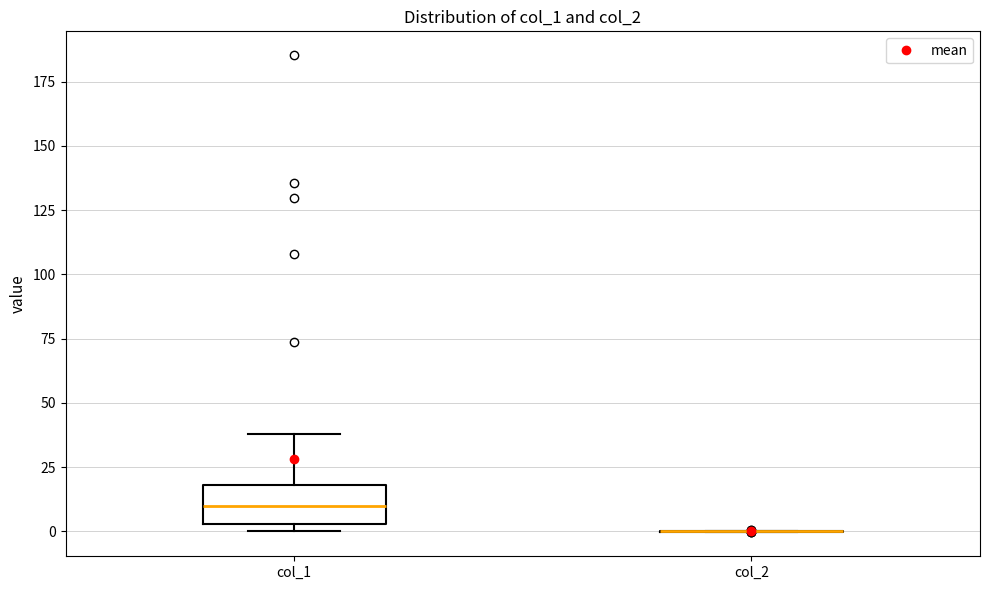

Reading left to right, read every box against the y-axis: the position of its median line, the range the box covers, and the ends of its whiskers. The values are not printed on the chart, so give them approximately, as read against the axis.

col_1: median 10, box 5 to 20, whiskers 0 to 40
col_2: box collapsed to a line at 0, whiskers 0 to 0